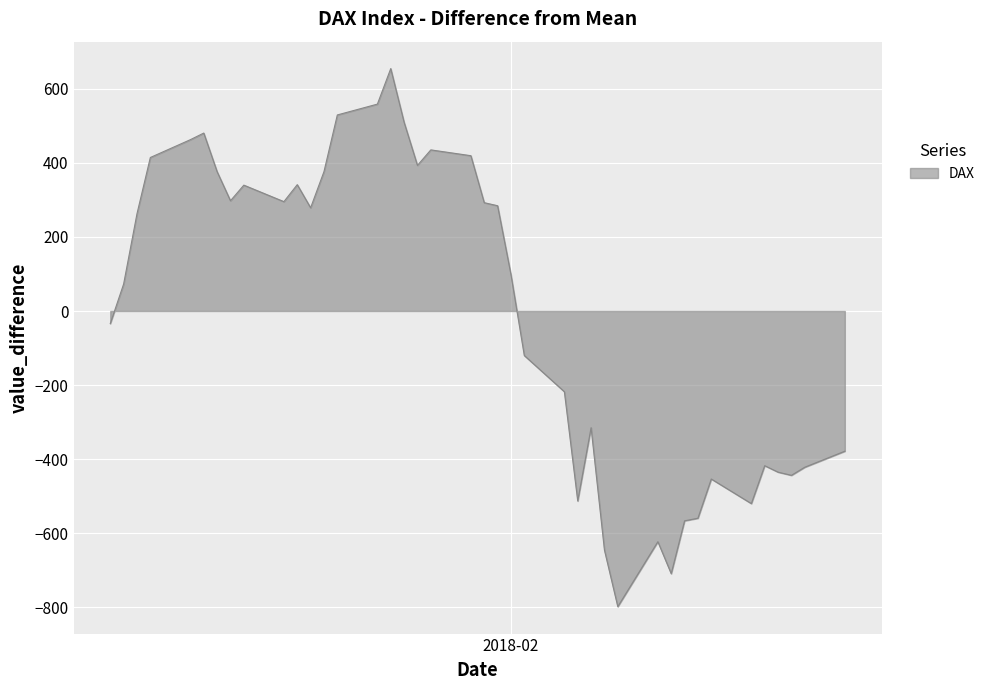

What is the difference between the maximum and second lowest values?

1363.1